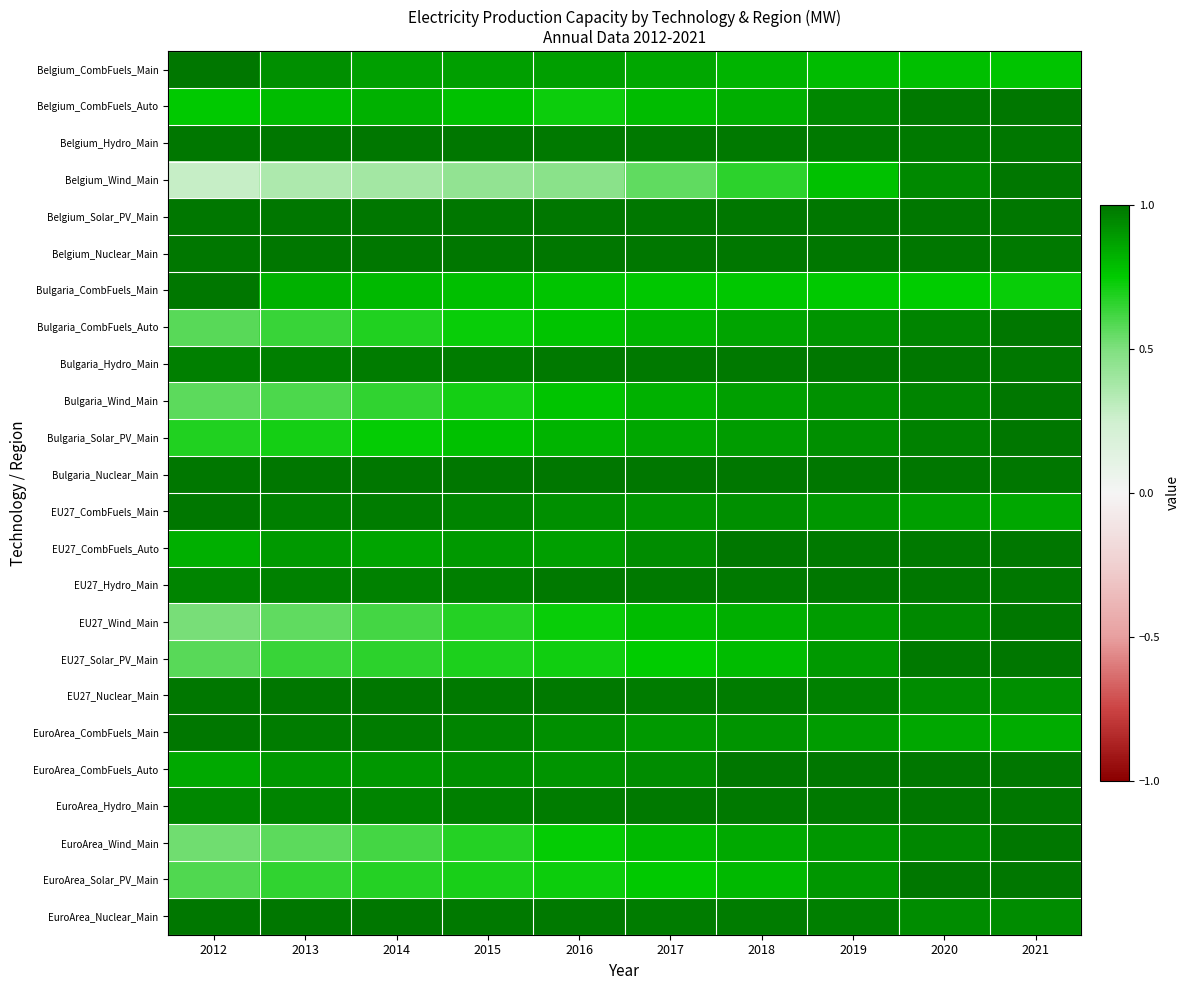

Between 2017 and 2021, which is larger?

2017